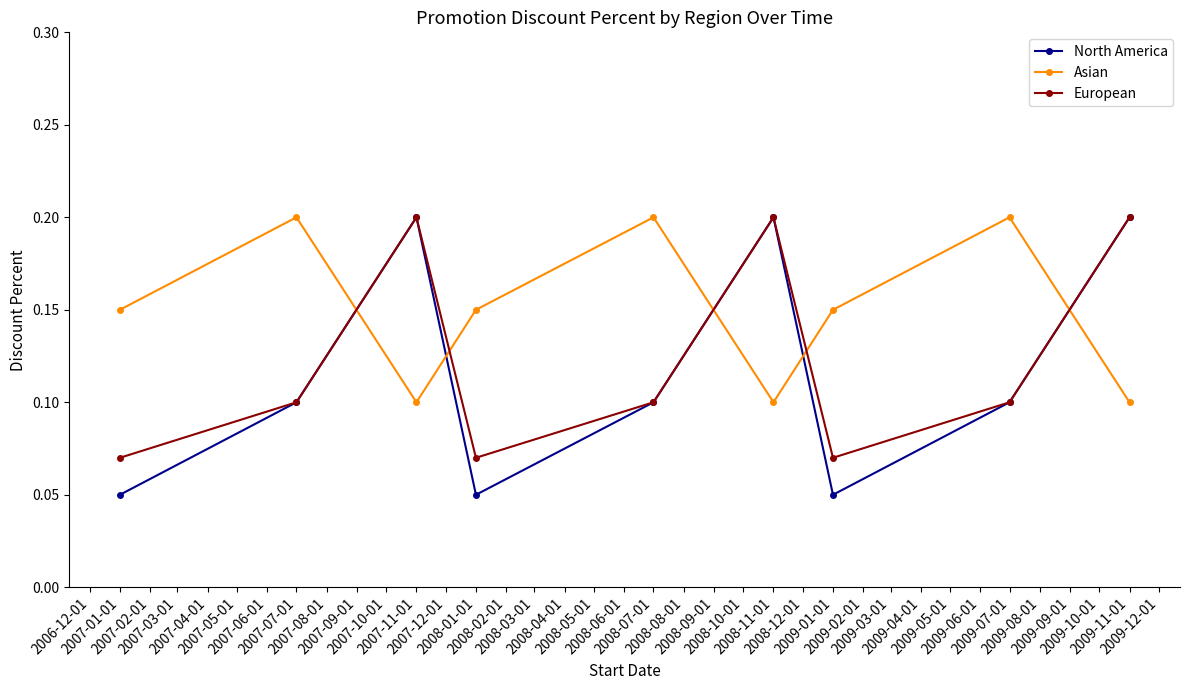

At how many categories does at least one series exceed 0?

9